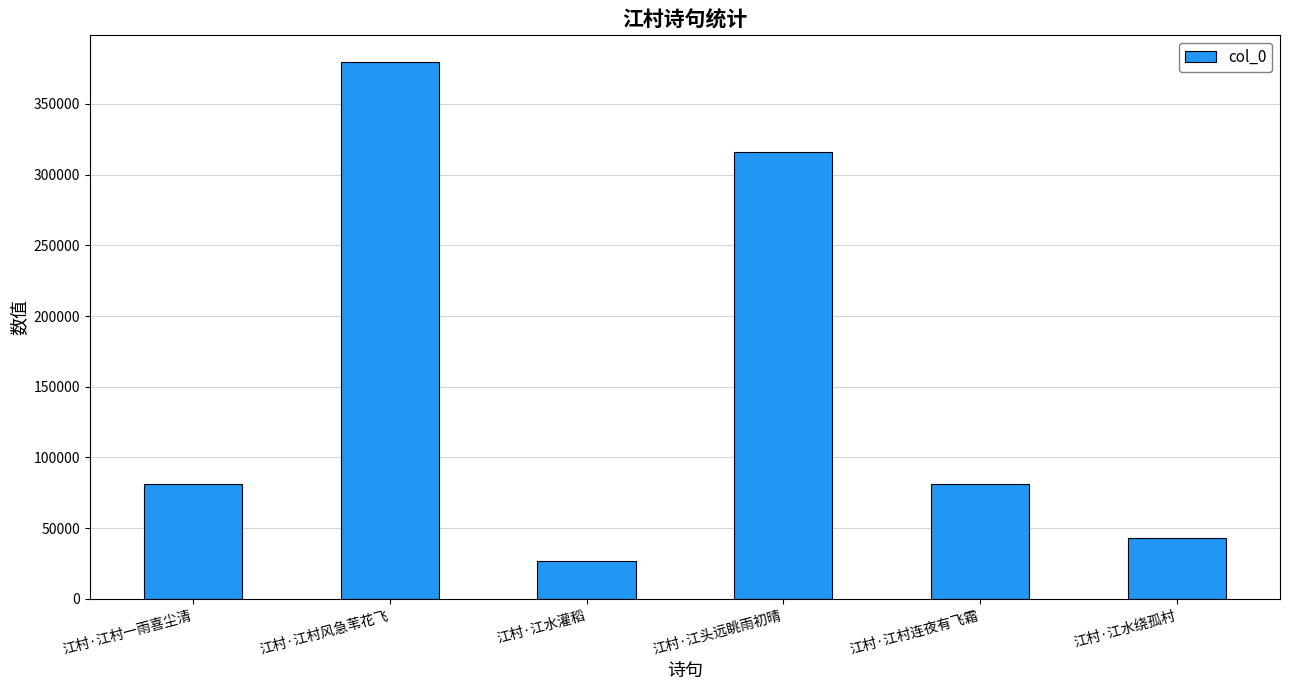

The value at 江村·江村风急苇花飞 is 176910. True or false?

False